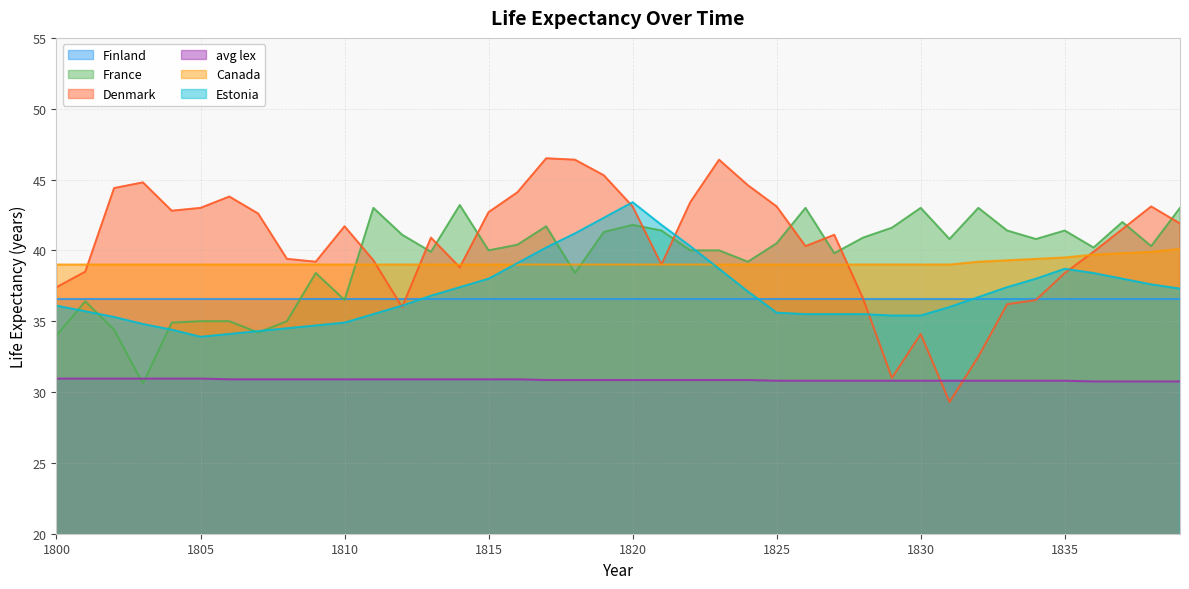

True or false: Canada and avg lex cross at least once.

False